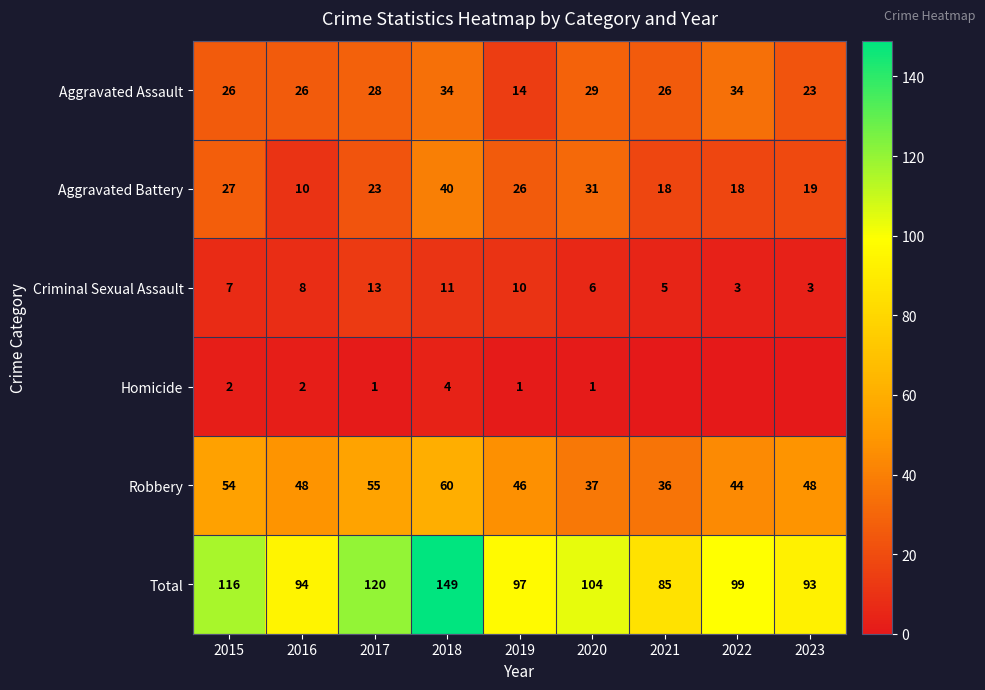

Where does the Aggravated Battery series first go above 23?

2015